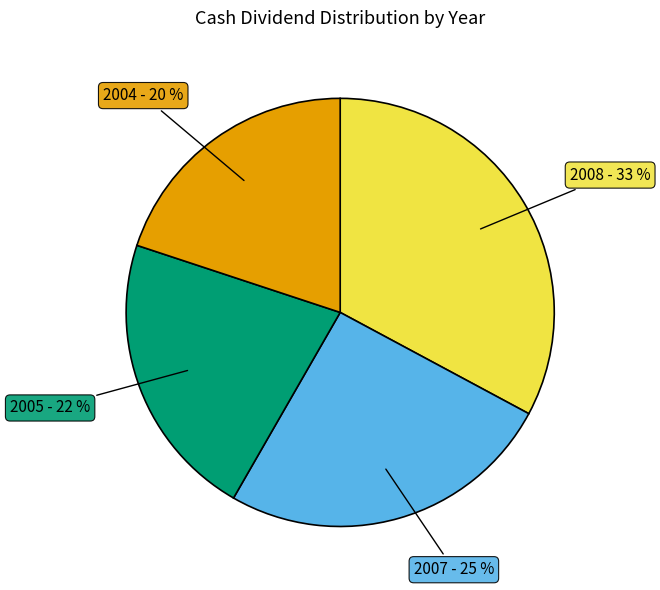

Count the number of slices in the pie.

4